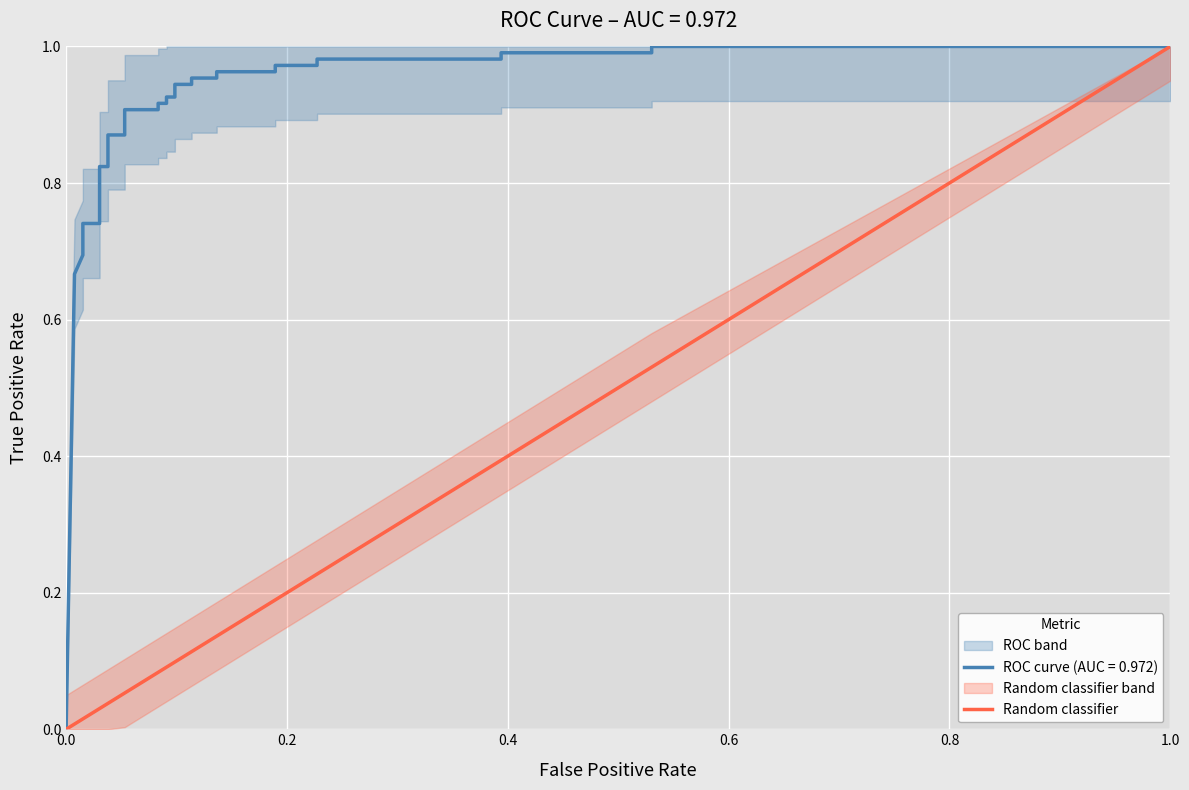

True or false: the data shows 0 at 0.0.

True